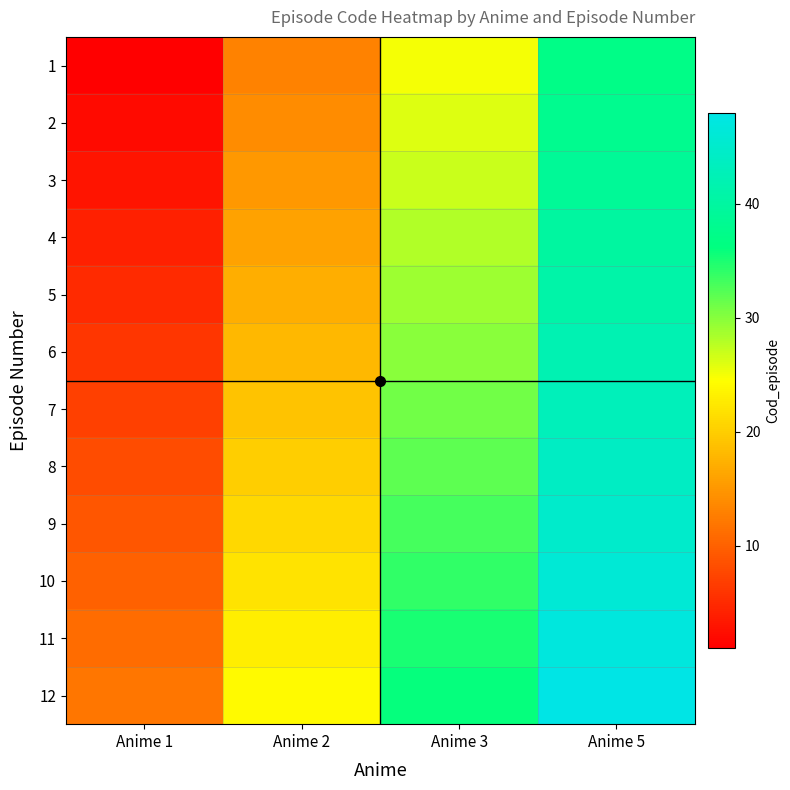

At Anime 1, list the series in order from largest to smallest.

12, 11, 10, 9, 8, 7, 6, 5, 4, 3, 2, 1